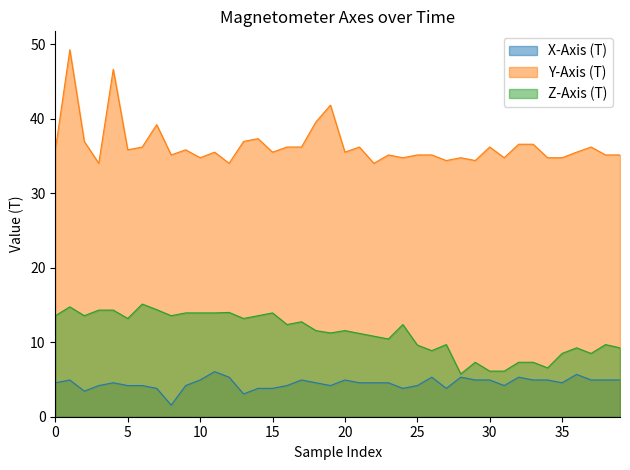

How many interior local peaks does the Y-Axis (T) series have?

12